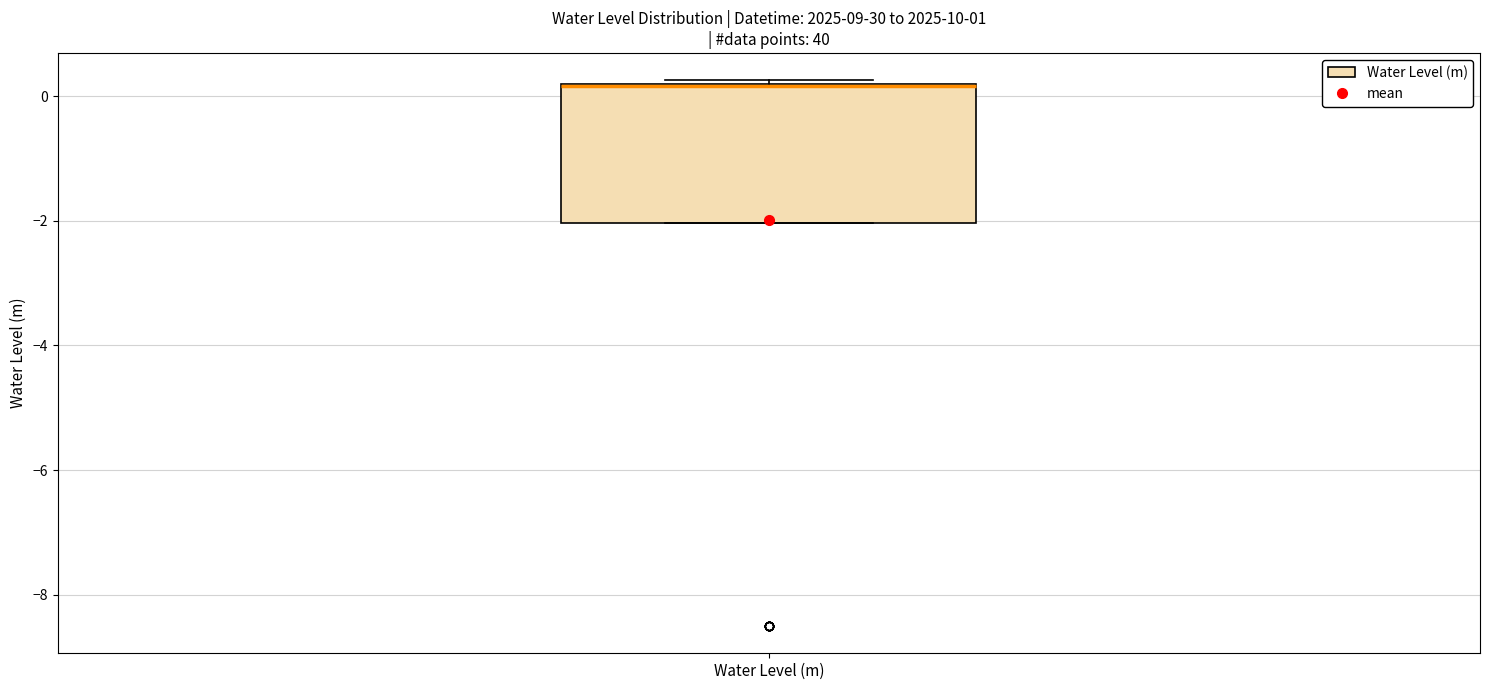

Transcribe this box plot: give where the median line is, the range the box spans, and where the two whiskers end, as read against the y-axis. The values are not printed on the chart, so give them approximately, as read against the axis.

median 0.2 (drawn on the box's upper edge), box -2.0 to 0.2, whiskers -2.0 to 0.2 (just above the box's upper edge)